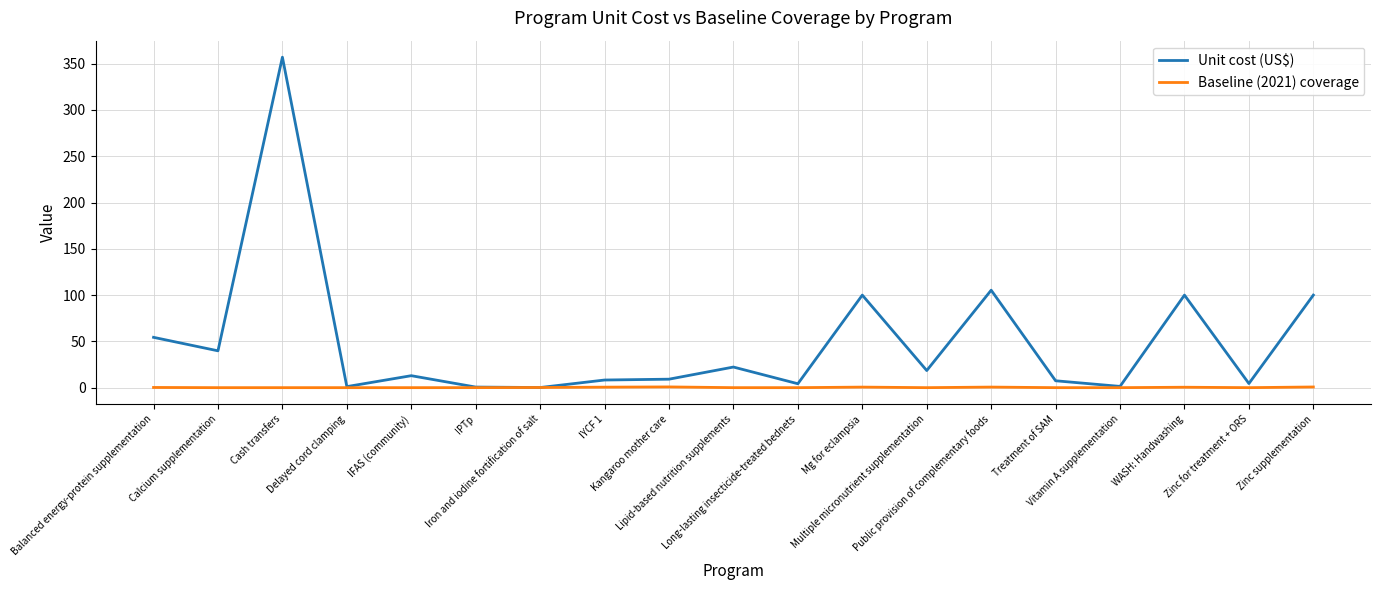

What is the difference between the maximum and minimum values in the Baseline (2021) coverage series?

0.8